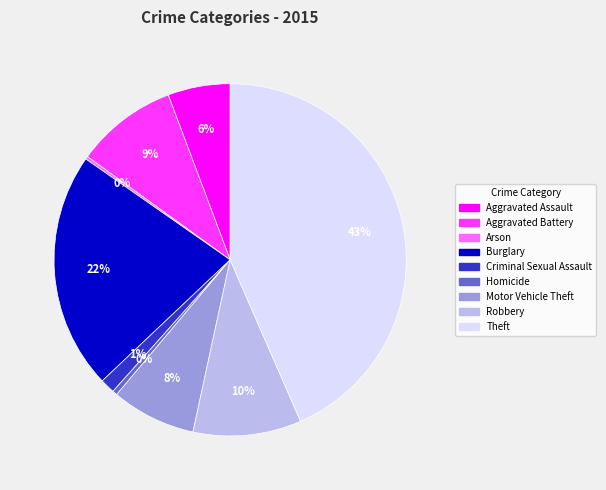

Which slice is the largest?

Theft